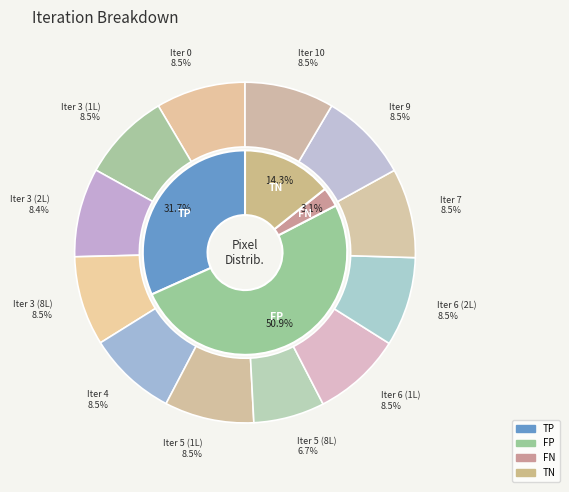

Rank the series by their average value, from highest to lowest.

fp, tp, tn, fn